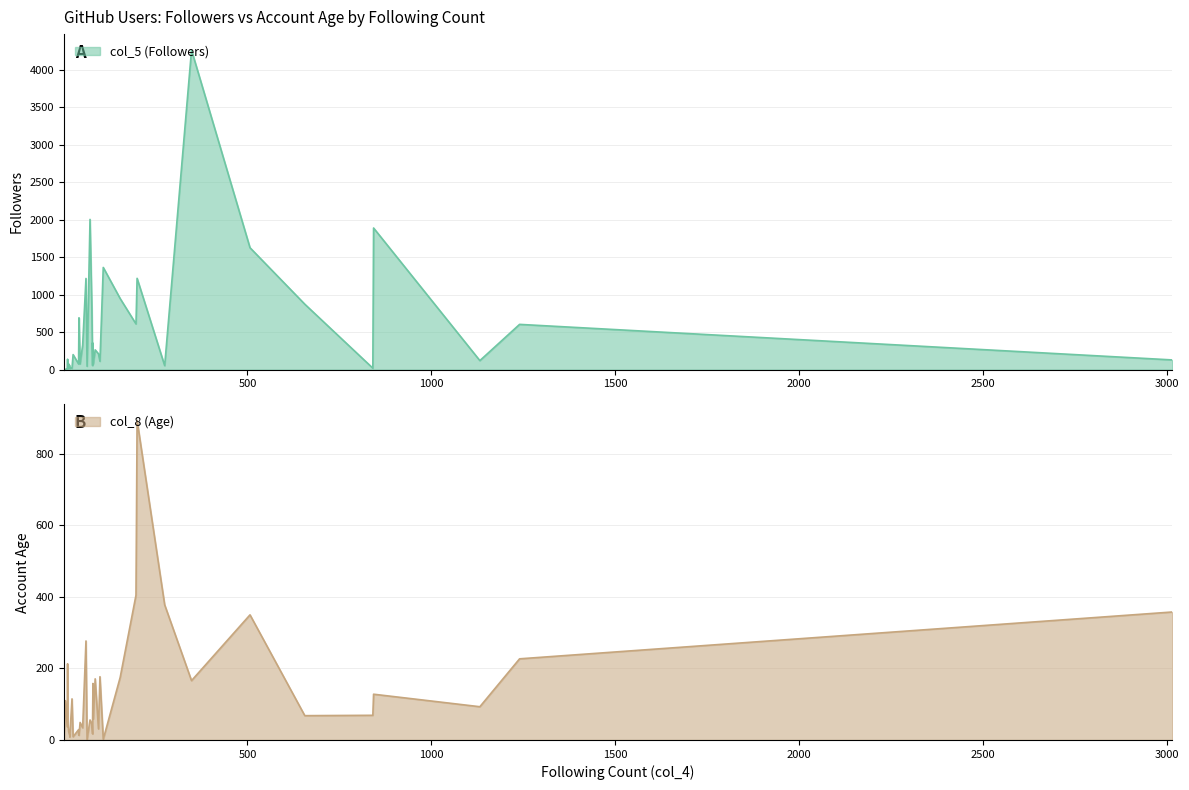

At which label does col_8 (Age) reach its minimum?

1